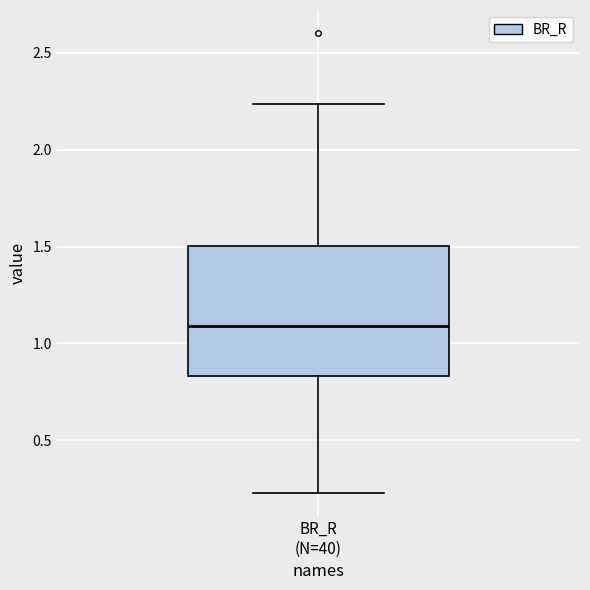

Transcribe this box plot: give where the median line is, the range the box spans, and where the two whiskers end, as read against the y-axis. The values are not printed on the chart, so give them approximately, as read against the axis.

median 1.10, box 0.85 to 1.50, whiskers 0.25 to 2.25